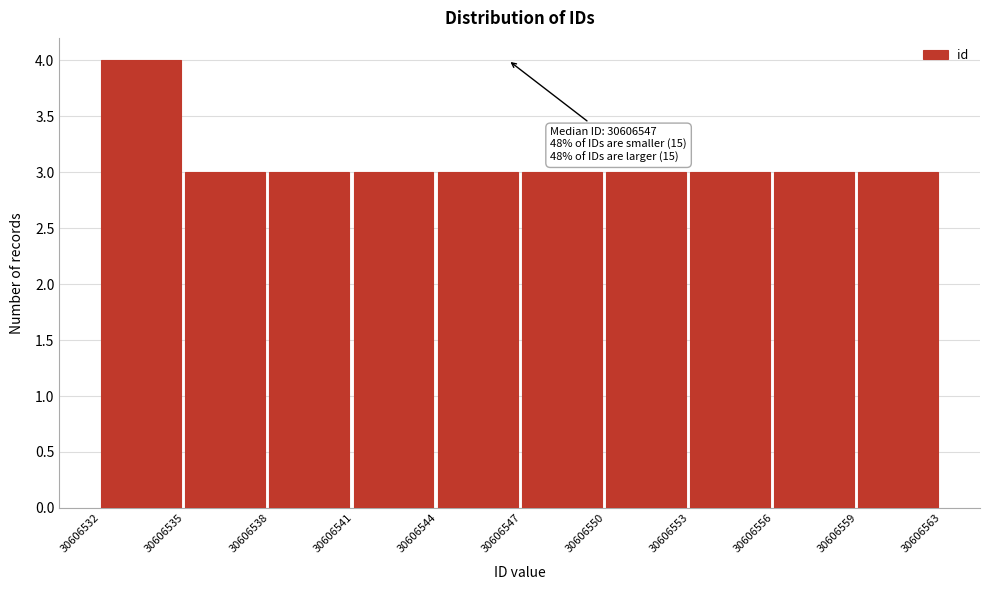

Reading left to right, extract all data points from this chart.

4	3	3	3	3	3	3	3	3	3